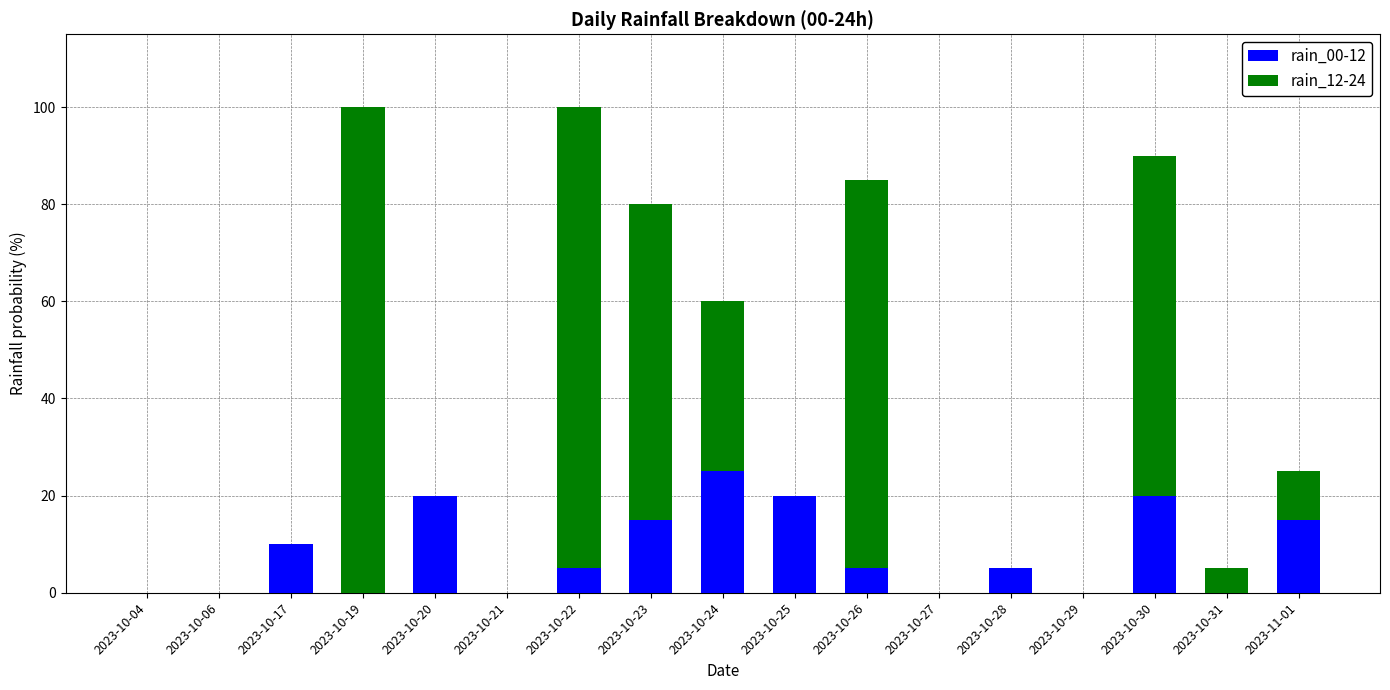

True or false: rain_00-12 has a value of 5 at 2023-10-28.

True